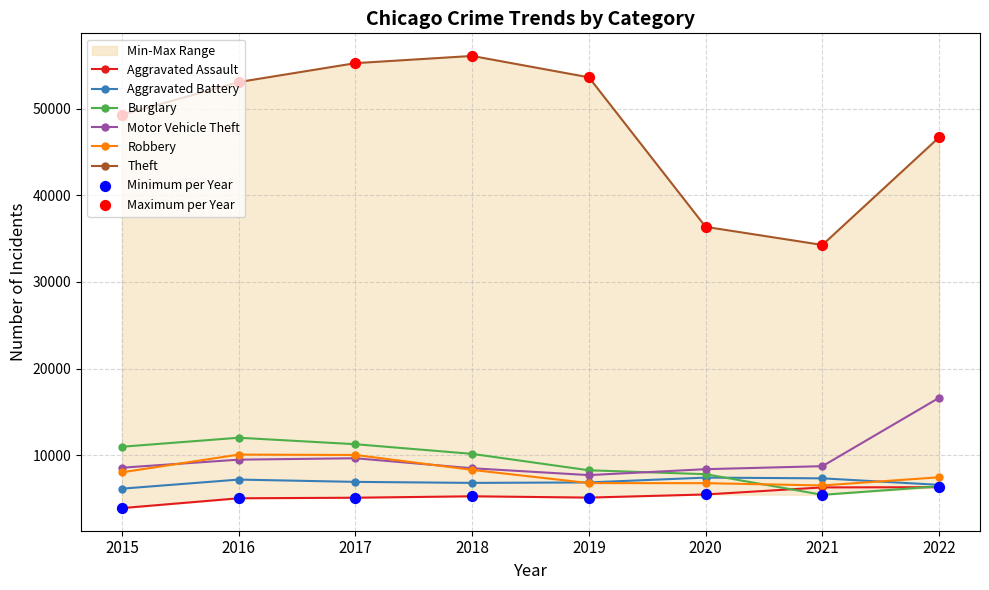

What are all the series names shown in the legend?

Aggravated Assault, Aggravated Battery, Burglary, Motor Vehicle Theft, Robbery, Theft